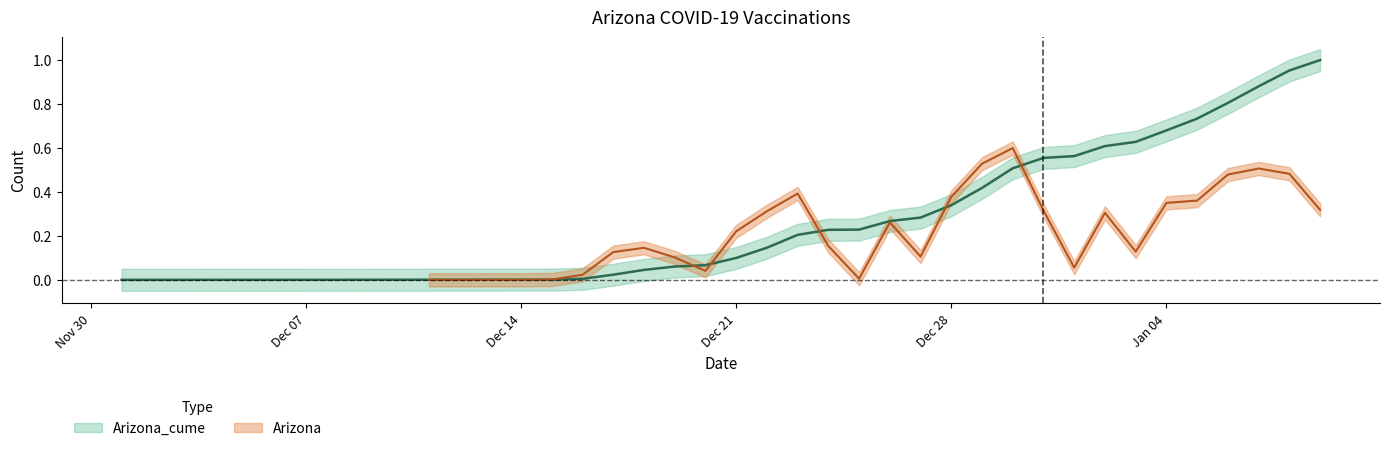

What position from the right is Arizona_cume?

40